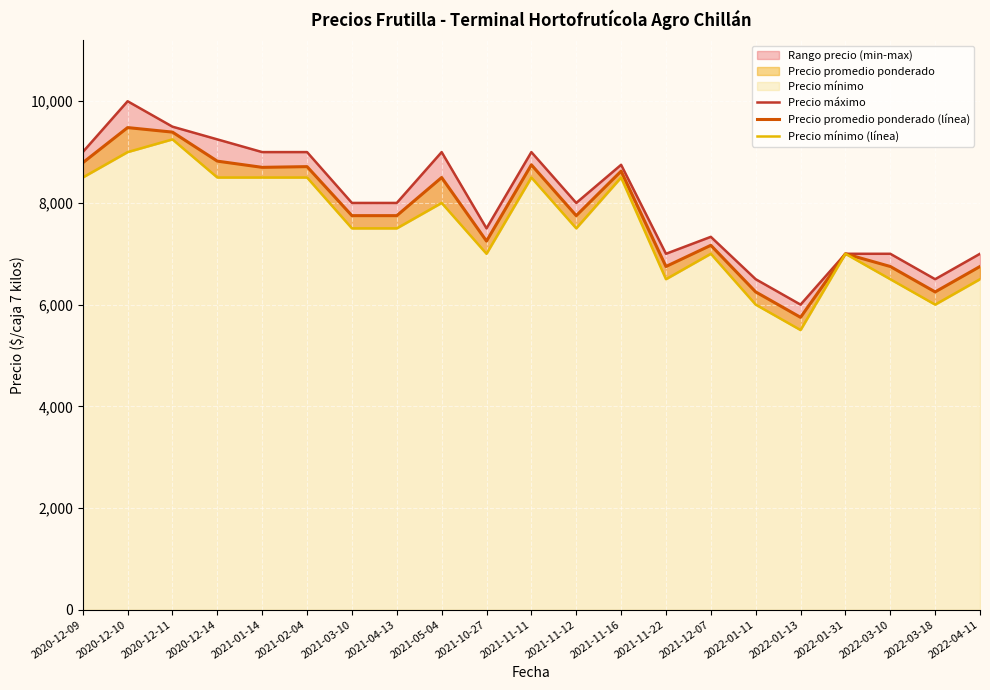

What is the label of the 6th point from the right?

2022-01-11